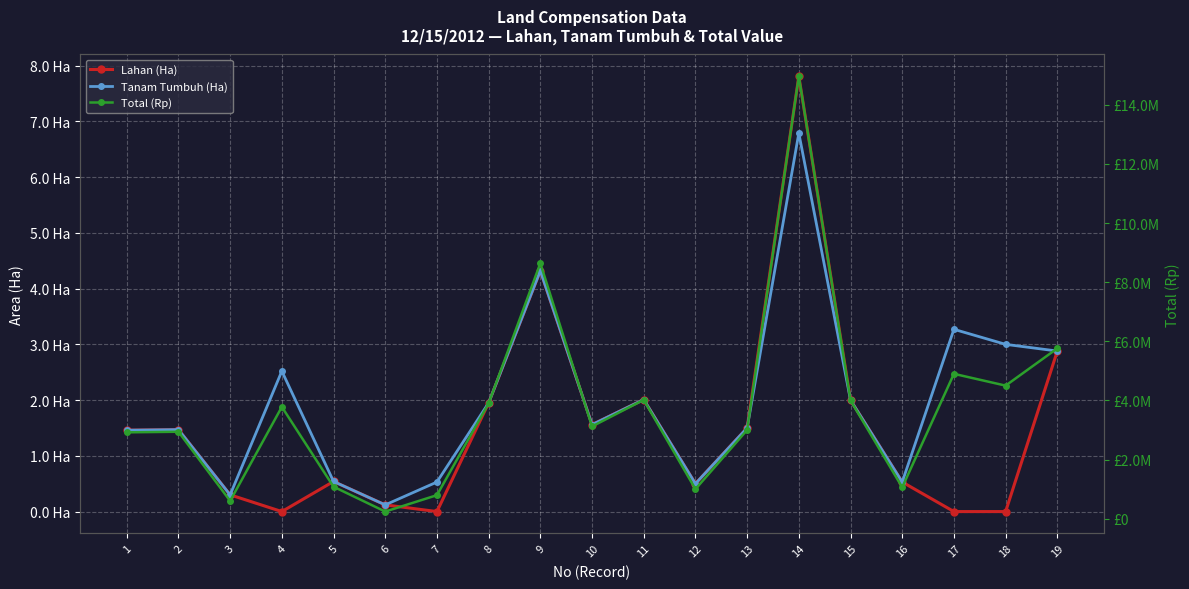

How many lines are shown in the chart?

3